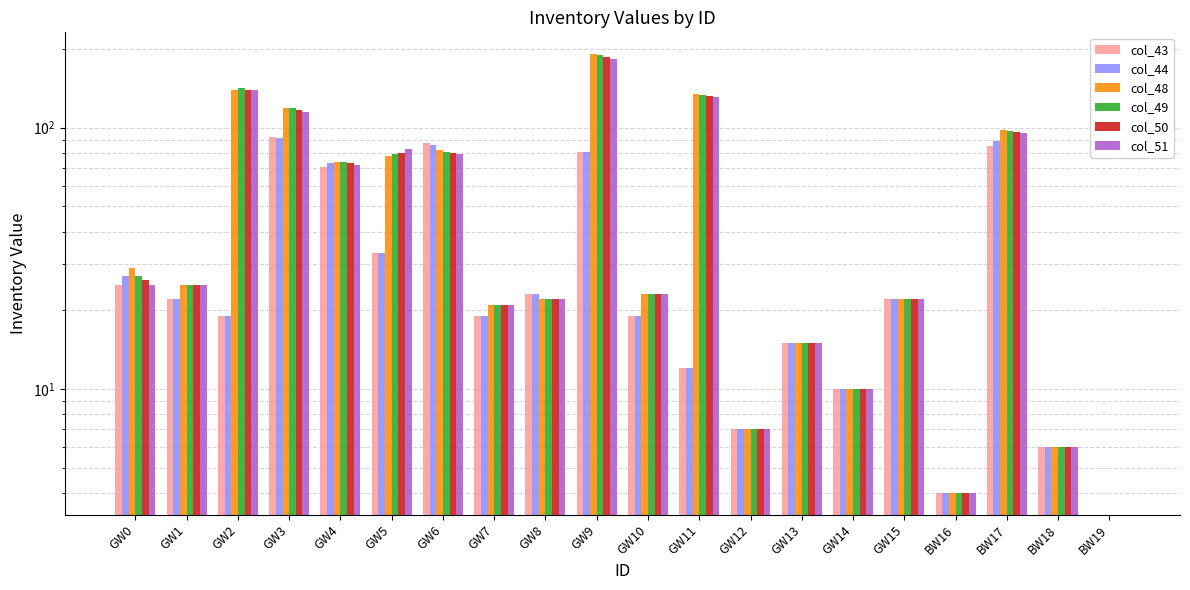

What is the difference between the maximum and minimum values in the col_51 series?

183